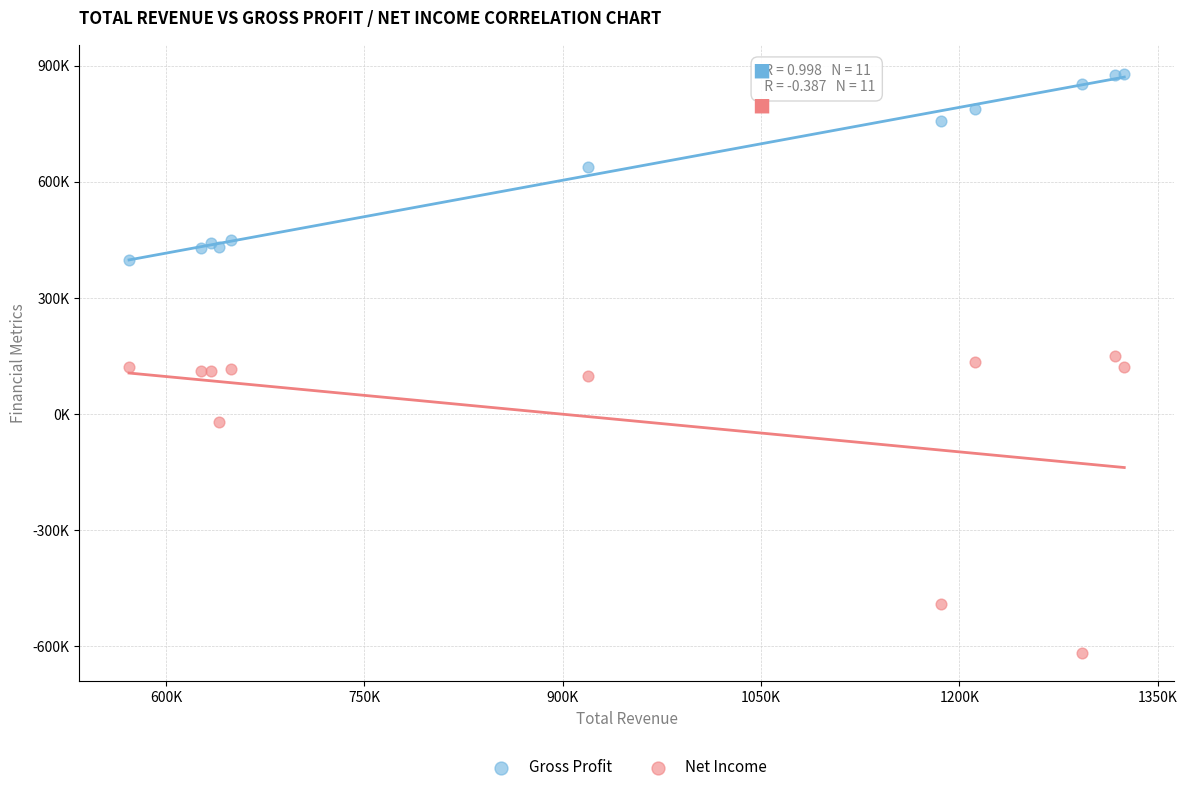

What are all the series names shown in the legend?

Gross Profit, Net Income